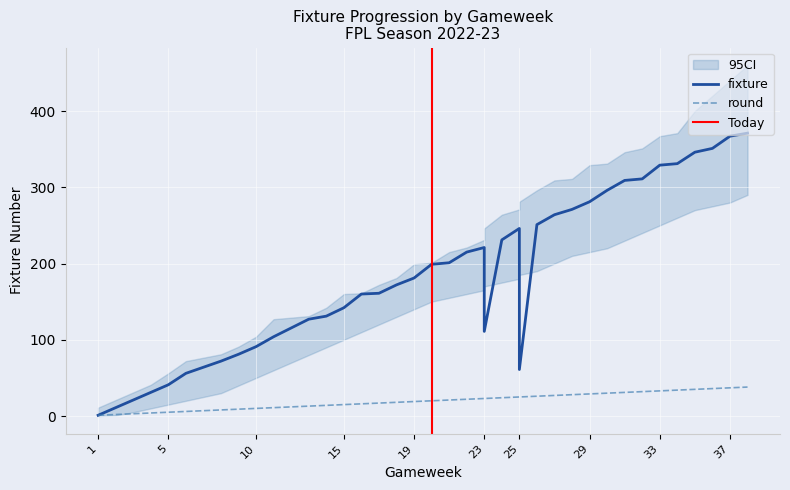

Which series has the largest total across all categories?

fixture